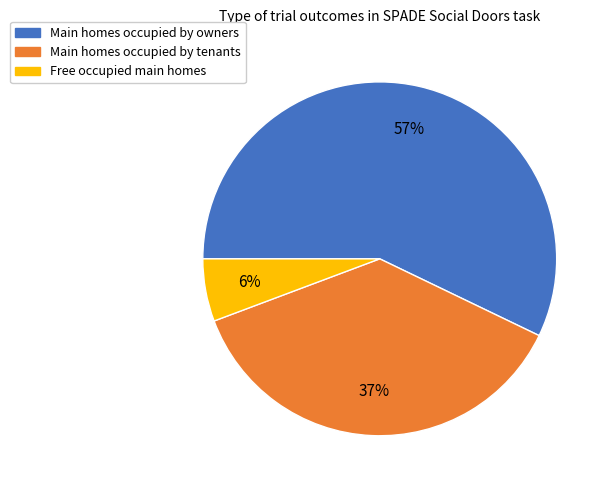

To the nearest percent, what is the average slice percentage?

33%